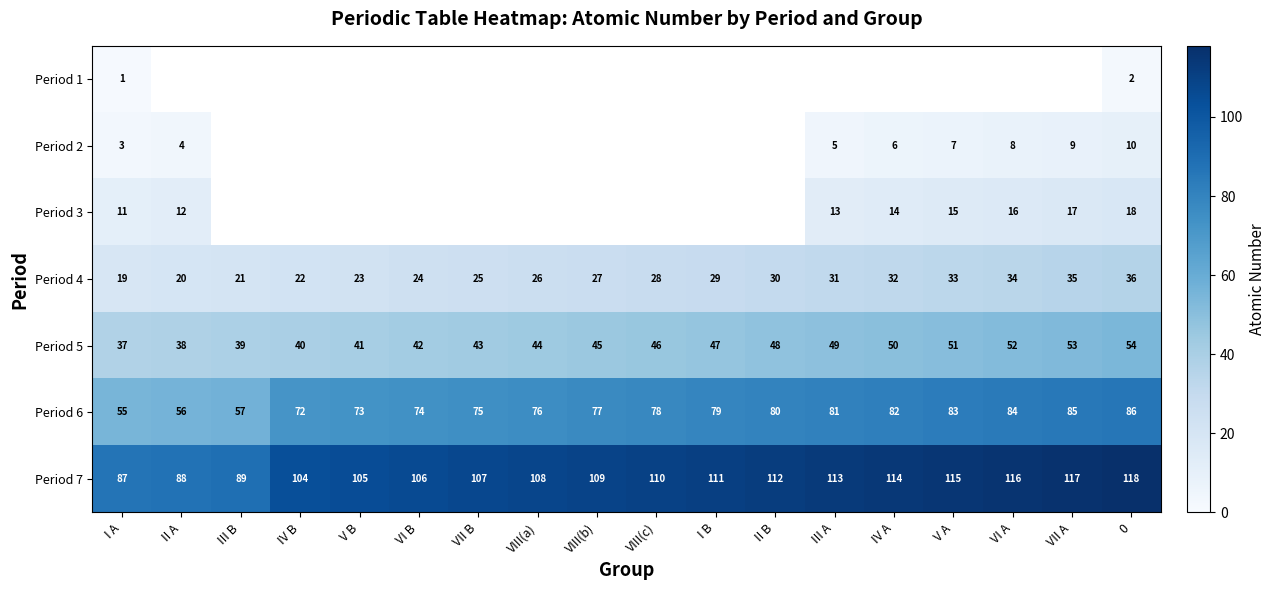

What is the total value across all series at I A?

213